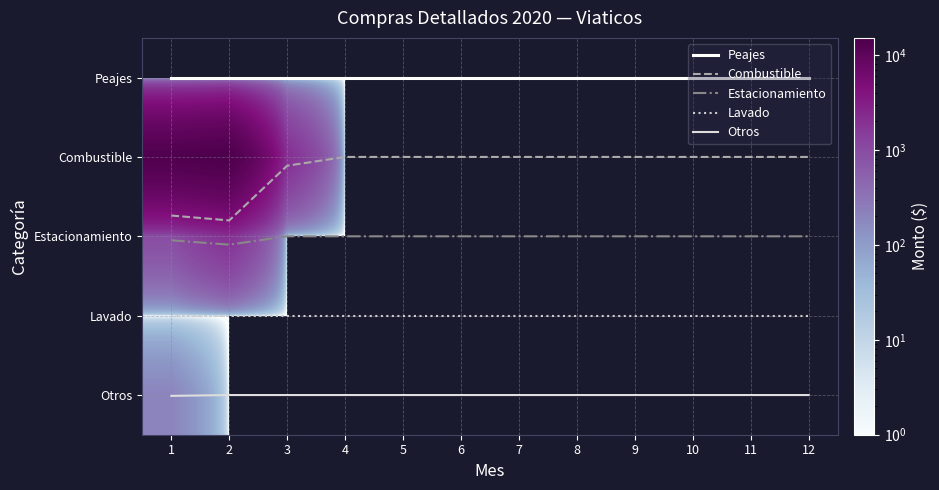

Which label corresponds to the largest value in the chart?

2